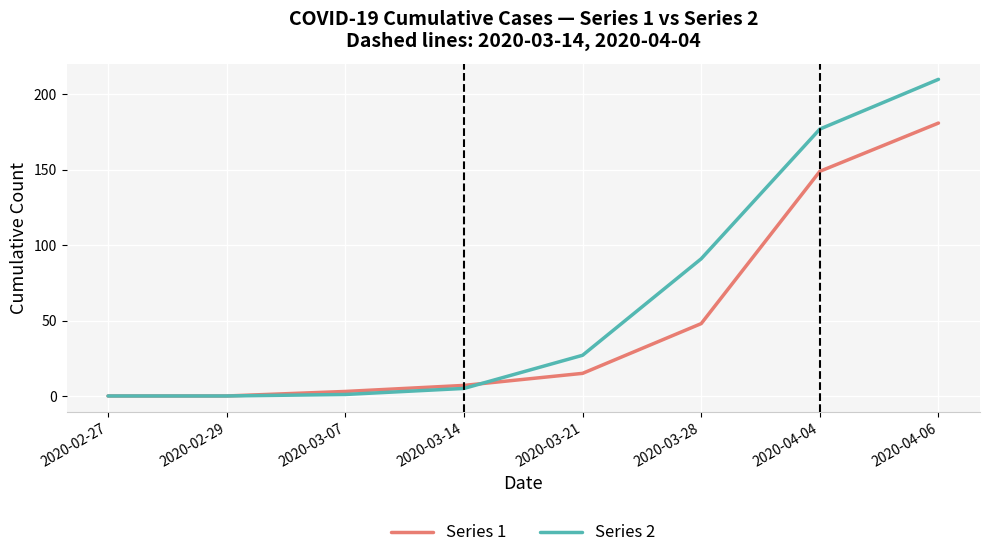

True or false: Series 1 has a value of 82 at 2020-02-27.

False